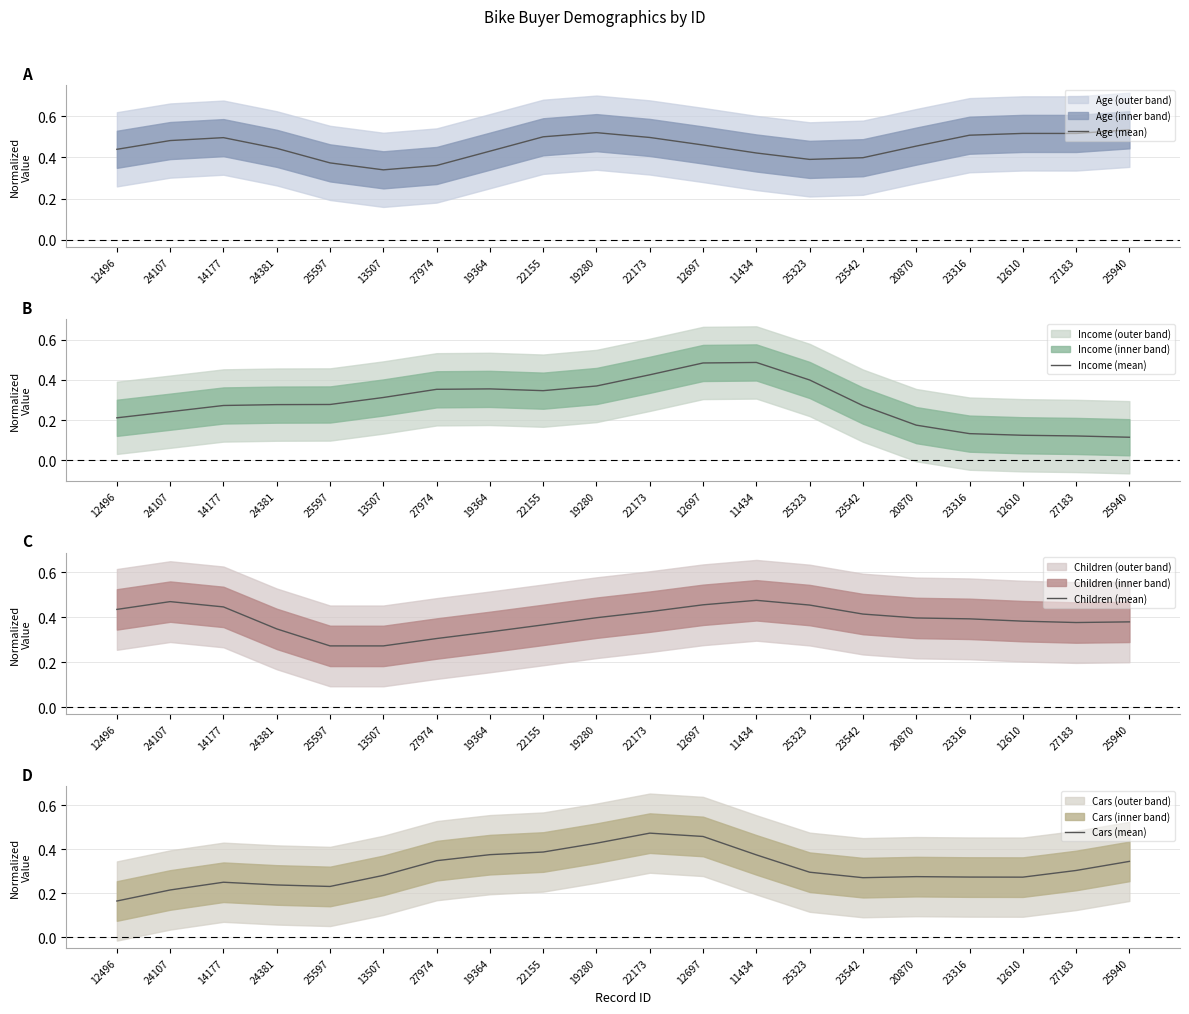

Which category has the lowest value across all series?

25940